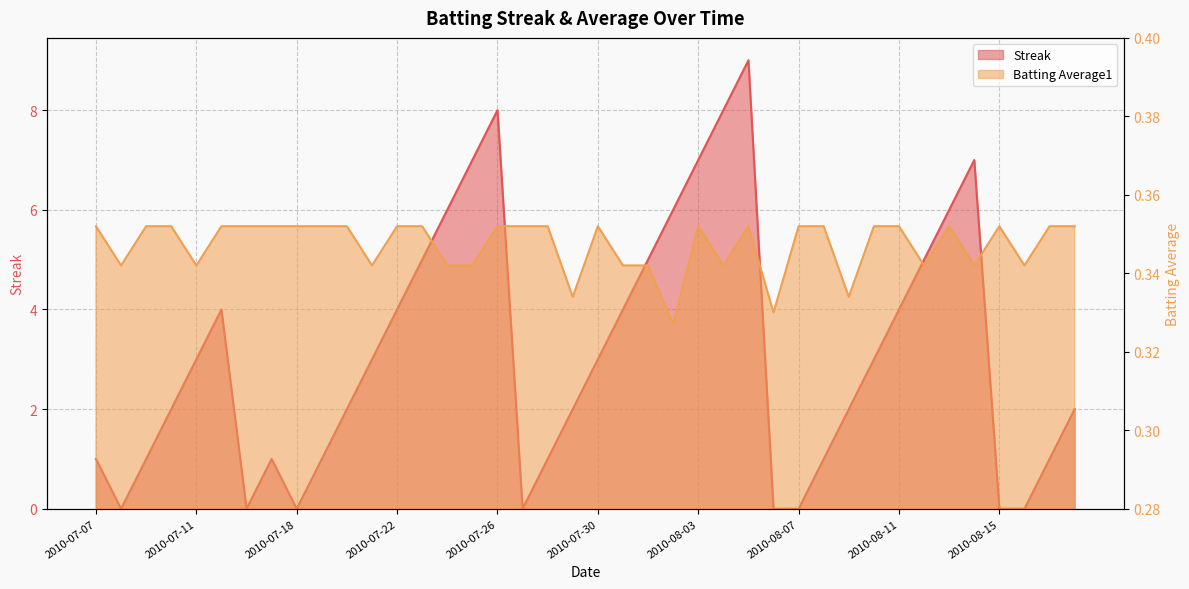

What is the sum of the Streak values at 2010-07-11 and 2010-08-17?

4.0